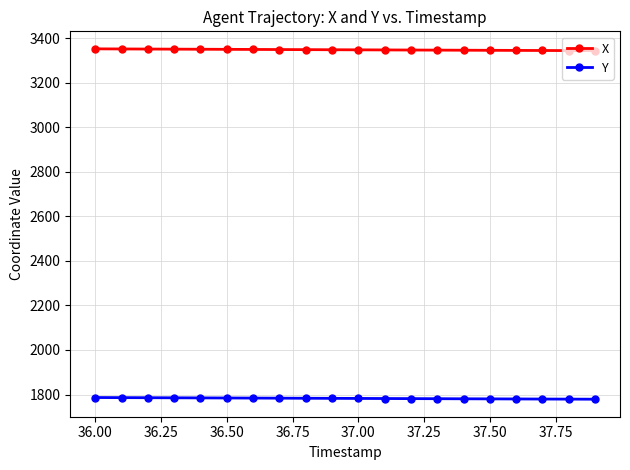

How many lines are shown in the chart?

2